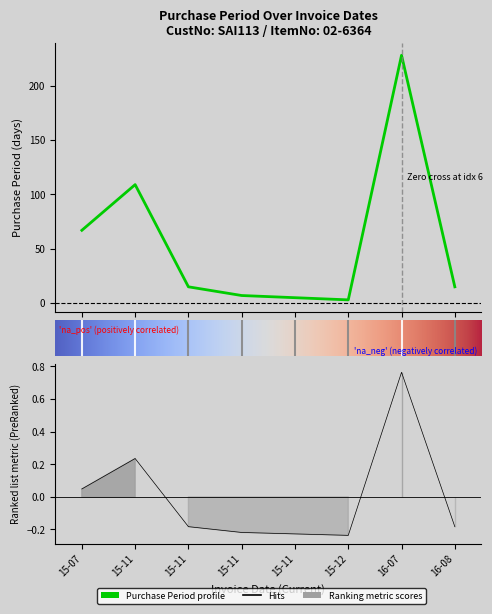

How many interior local peaks (higher than both neighbors) does the data have?

2